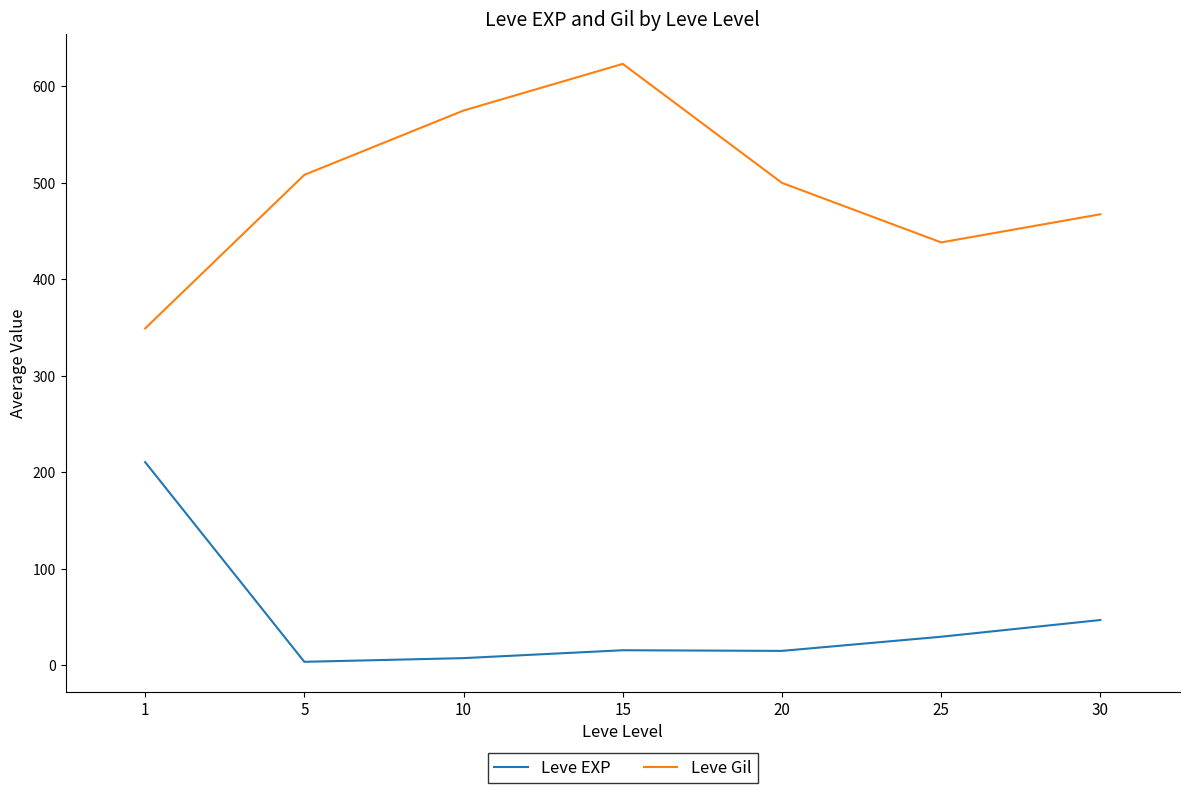

Count the number of data series in this chart.

2